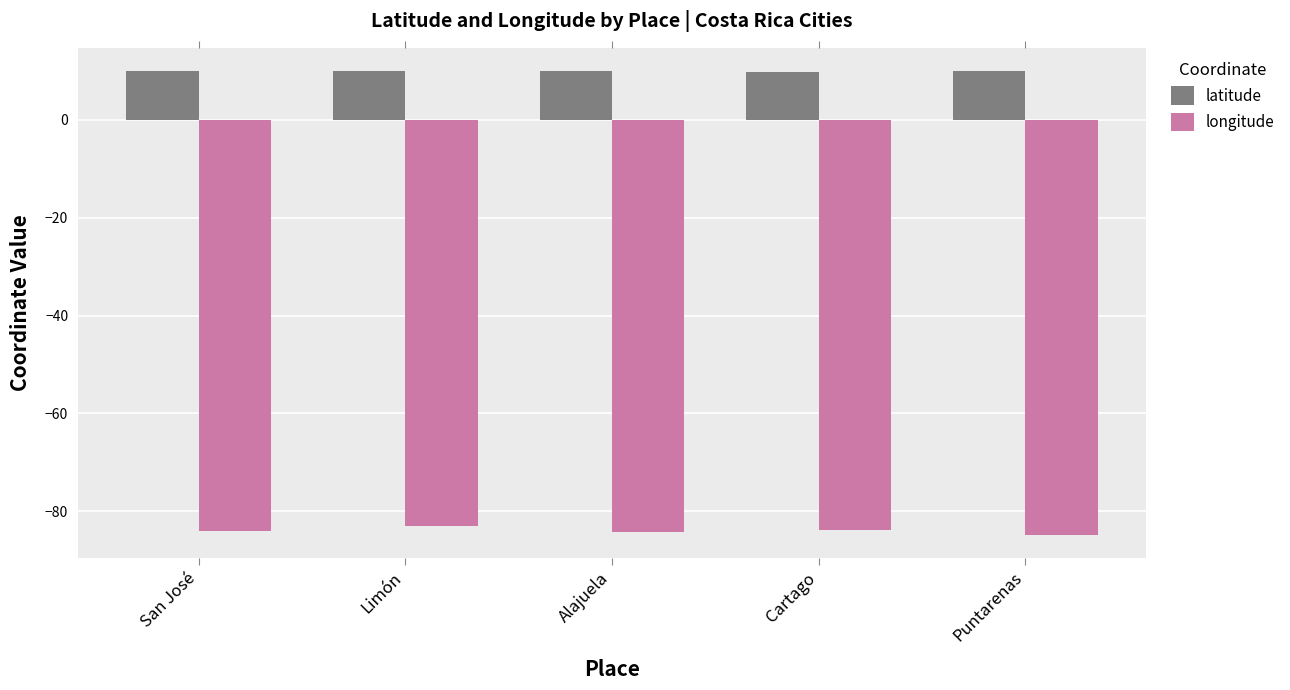

Rank the series by their average value, from highest to lowest.

latitude, longitude